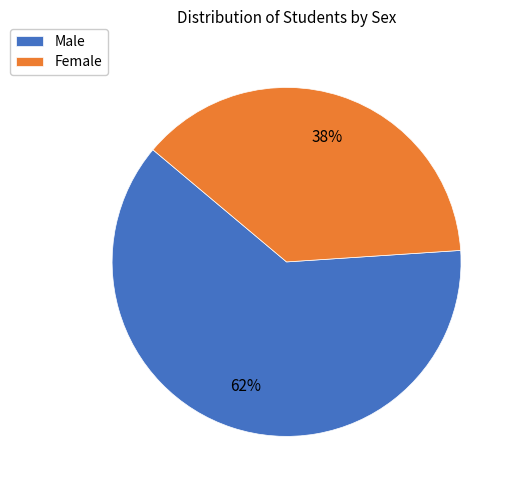

Which category has the smallest portion of the pie?

Female